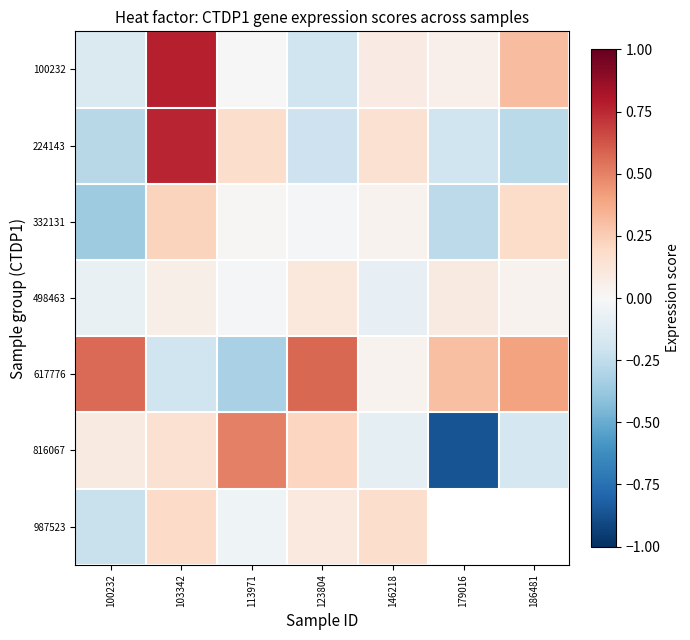

Between 123804 and 146218, which series saw the biggest shift?

617776